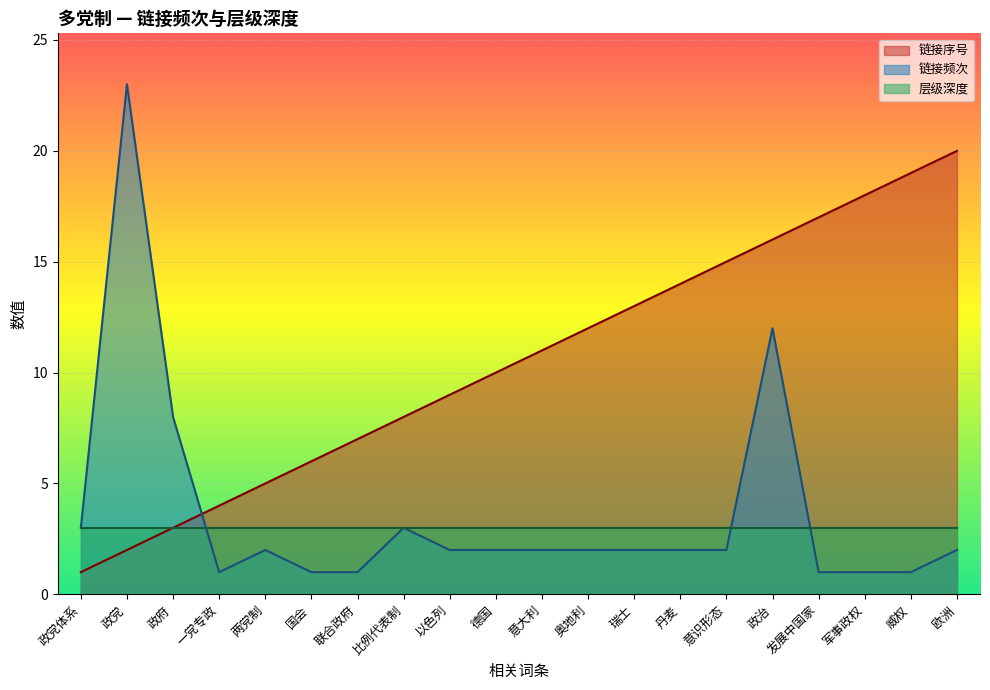

What is the average value of the 链接序号 series?

10